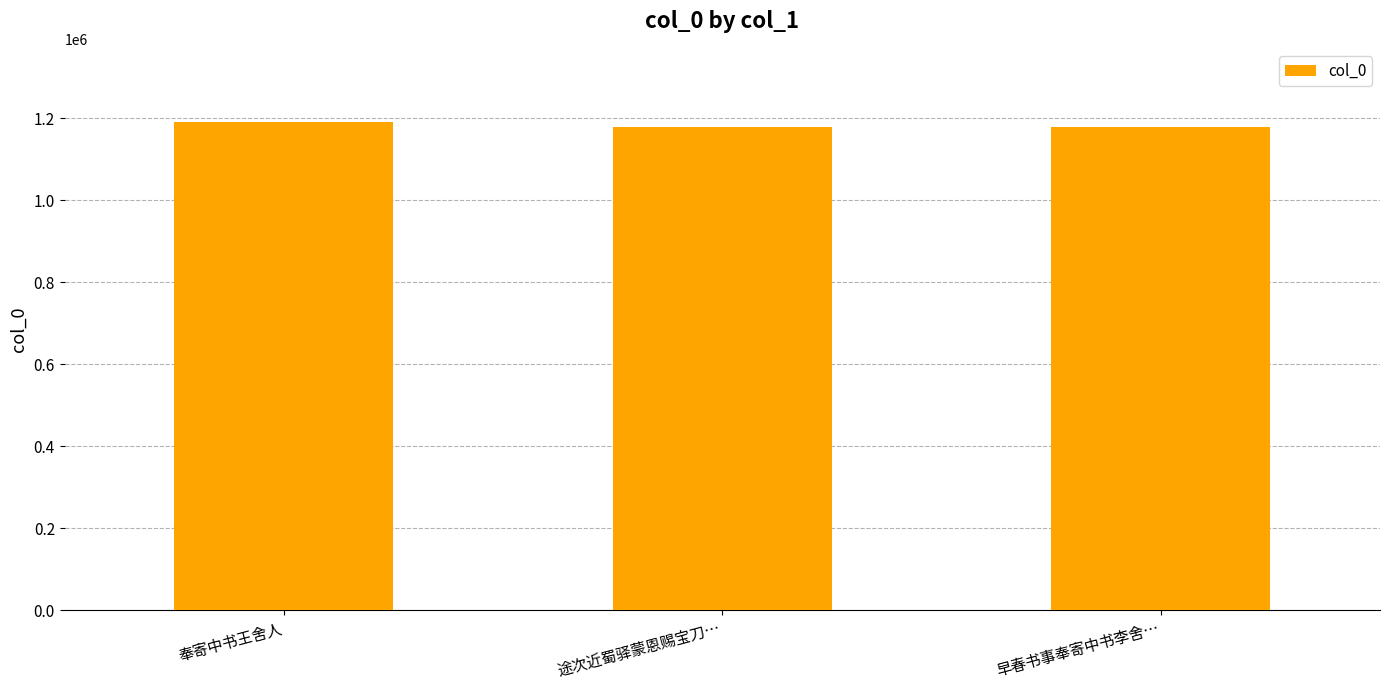

What is the difference between the values at 早春书事奉寄中书李舍… and 奉寄中书王舍人?

12043